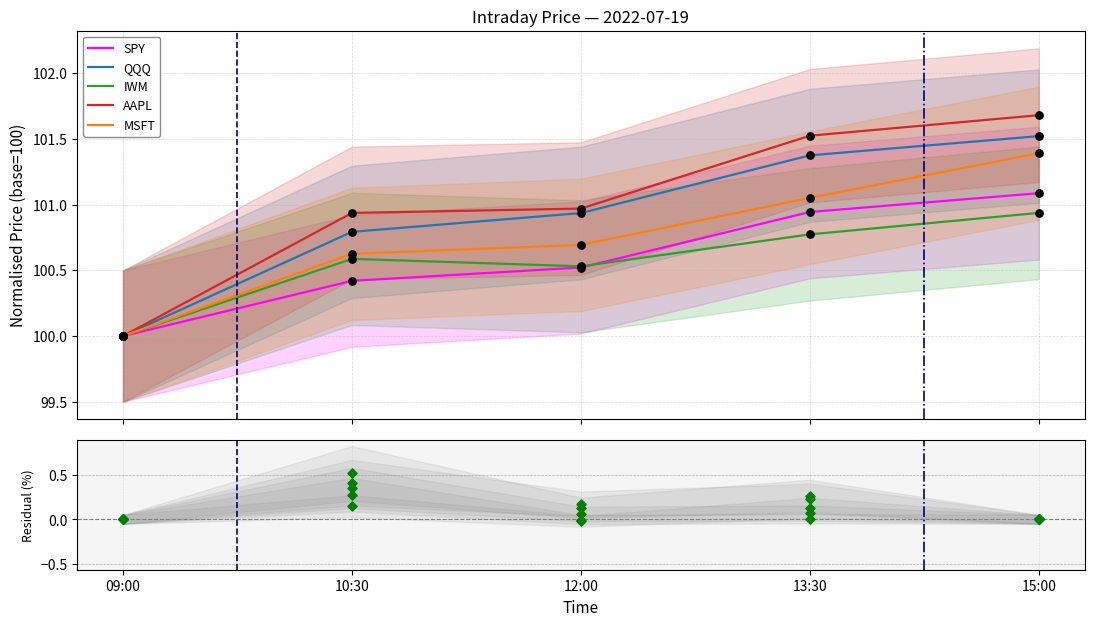

At which category is the sum across all series the highest?

15:00